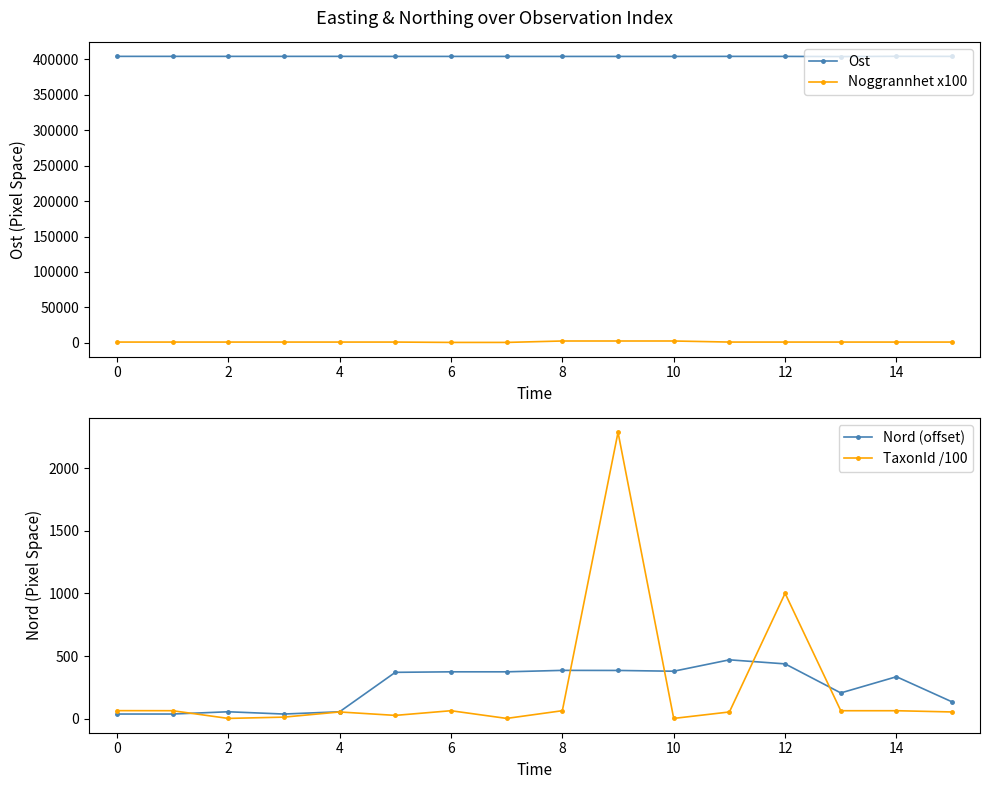

What are all the series names shown in the legend?

Ost, Noggrannhet x100, Nord (offset), TaxonId /100